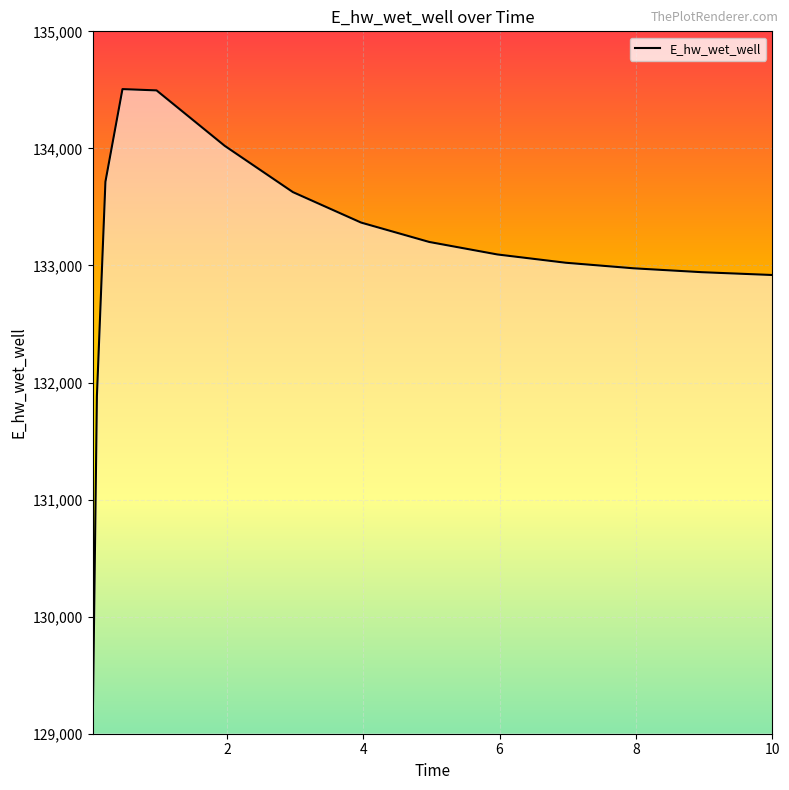

Does the chart display data point markers on the line(s)?

No